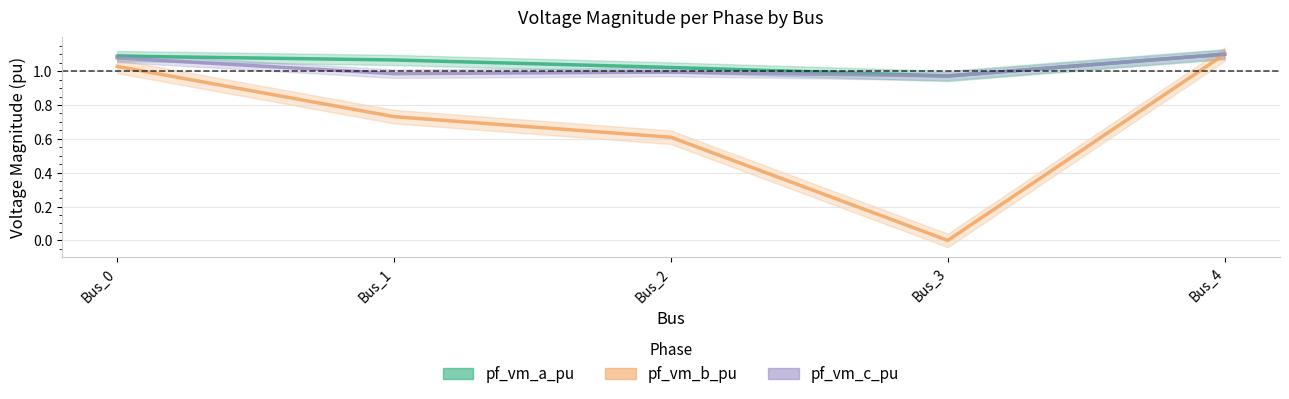

What is the difference between the maximum and second lowest values in the pf_vm_b_pu series?

0.5